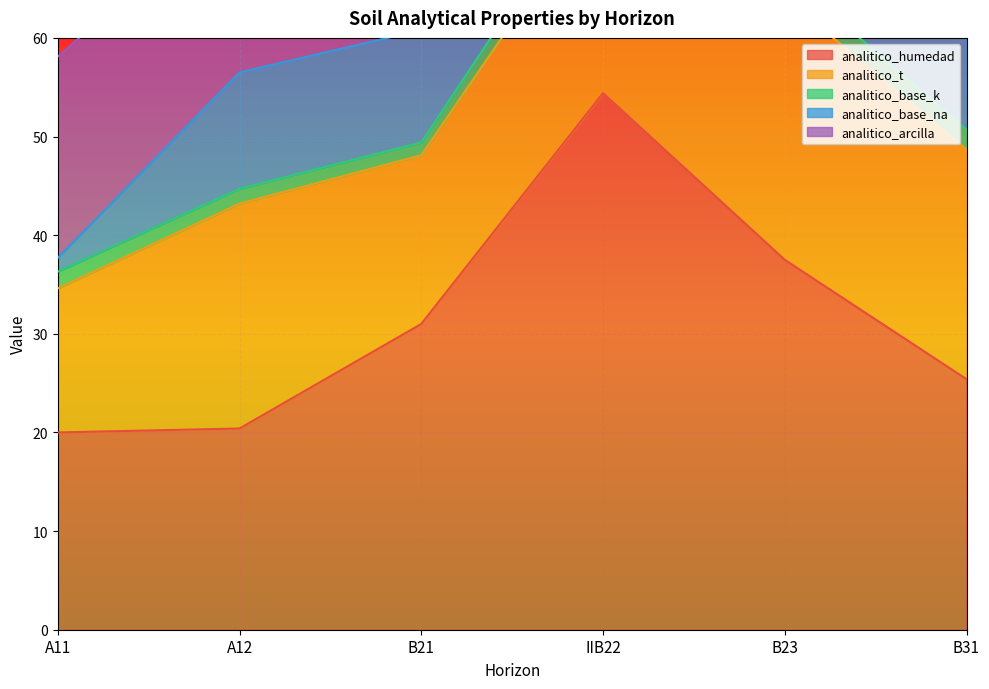

The analitico_humedad series shows 31.0 at B21. True or false?

True